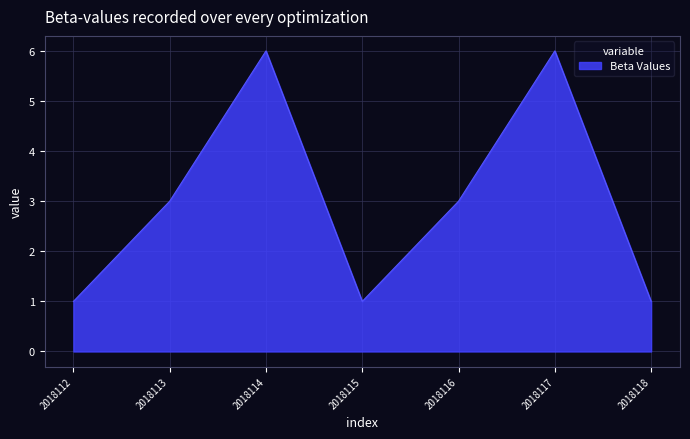

At which category does the data reach its first local peak?

2018114